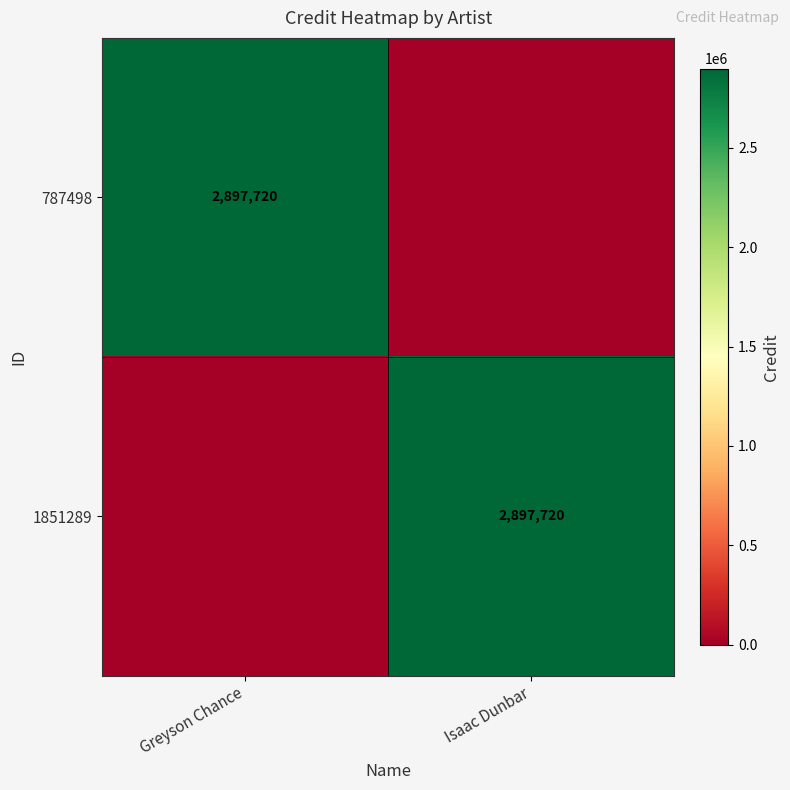

The 787498 series shows 2897720 at Greyson Chance. True or false?

True